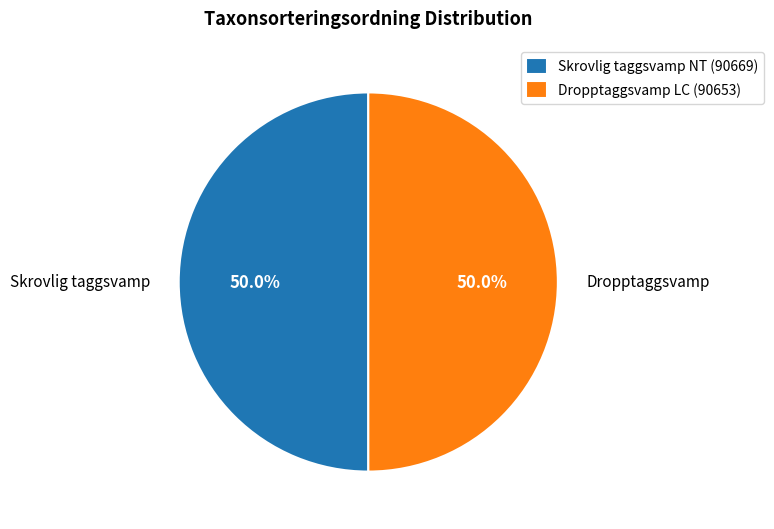

Approximately how many times larger is the value at Dropptaggsvamp LC (90653) compared to Skrovlig taggsvamp NT (90669)?

1.0